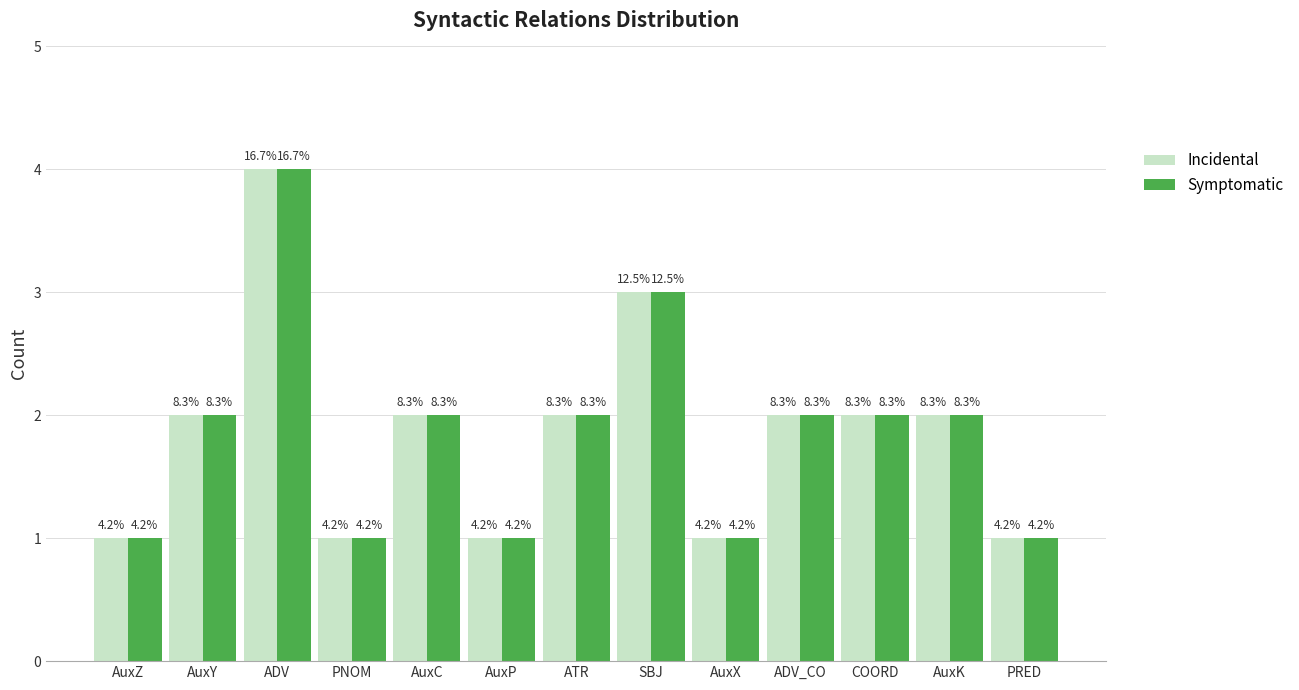

Read the Symptomatic value at ADV_CO.

2